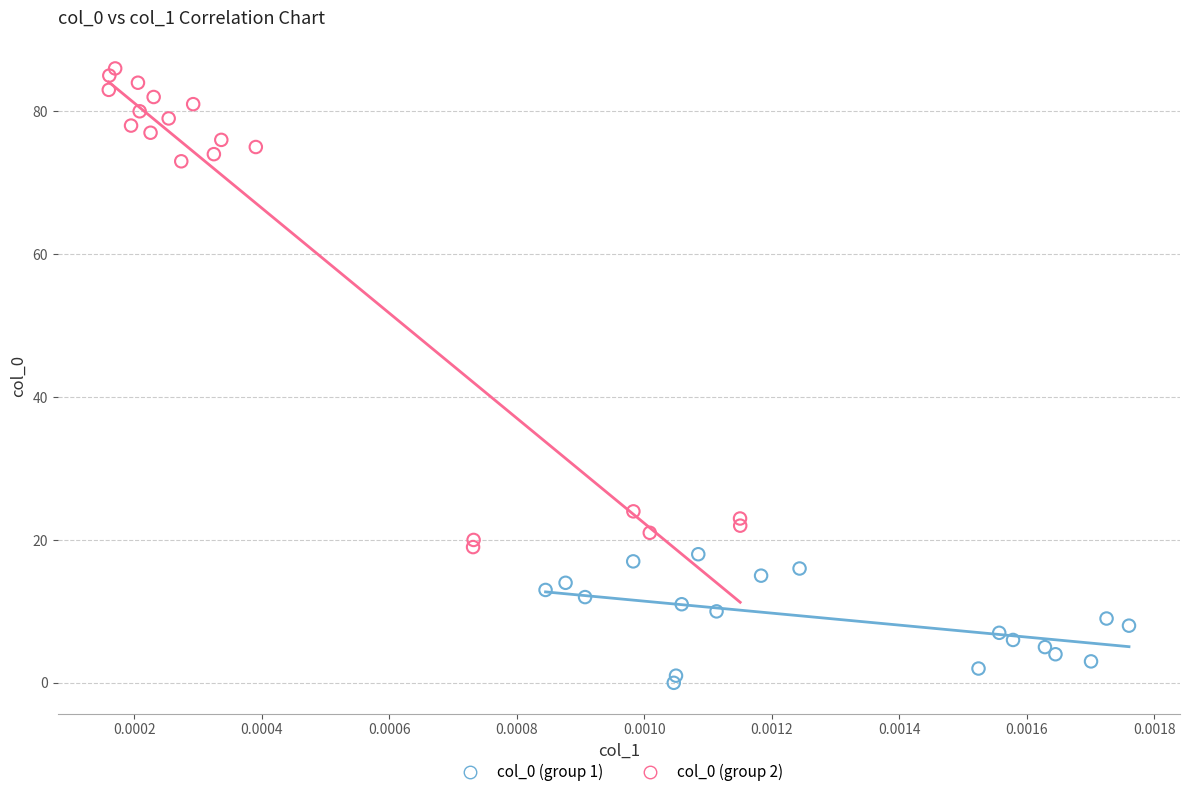

Which series contains the highest Y value?

col_0 (group 2)